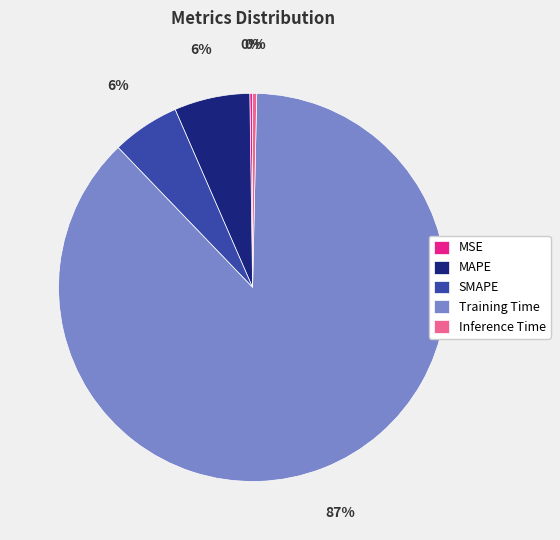

To the nearest percent, what portion does MAPE represent?

6%